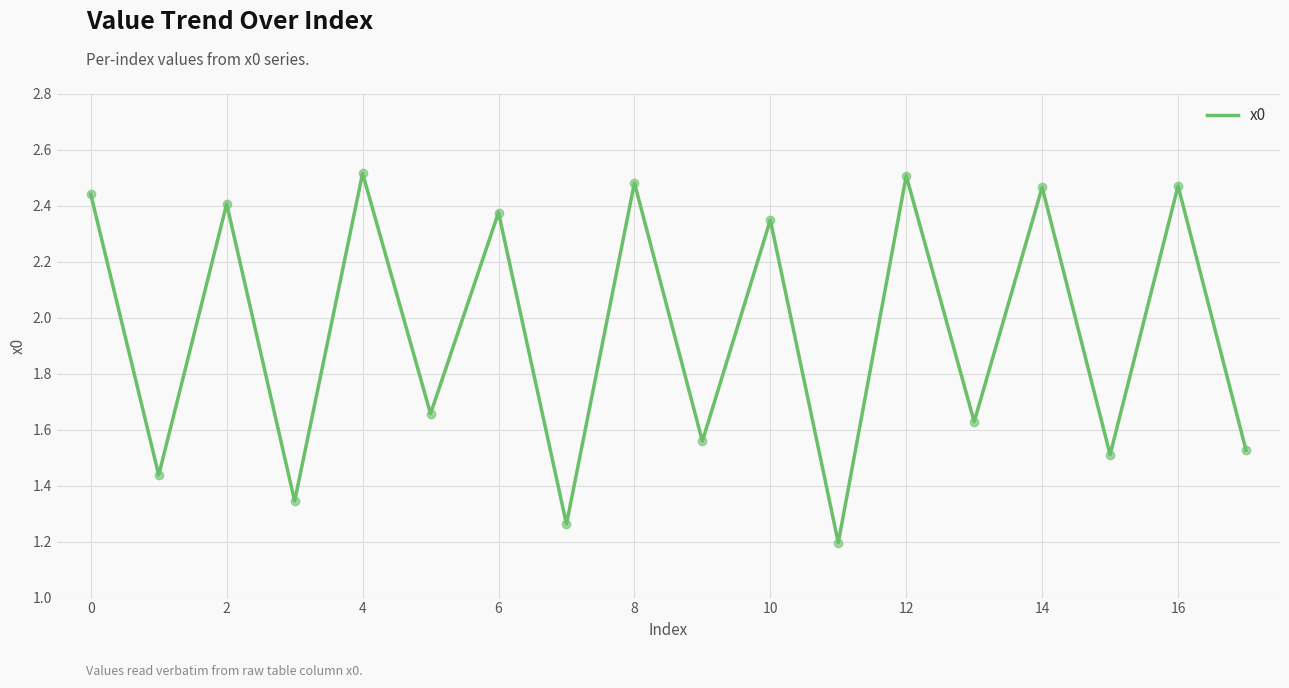

What is the smallest value displayed?

1.2